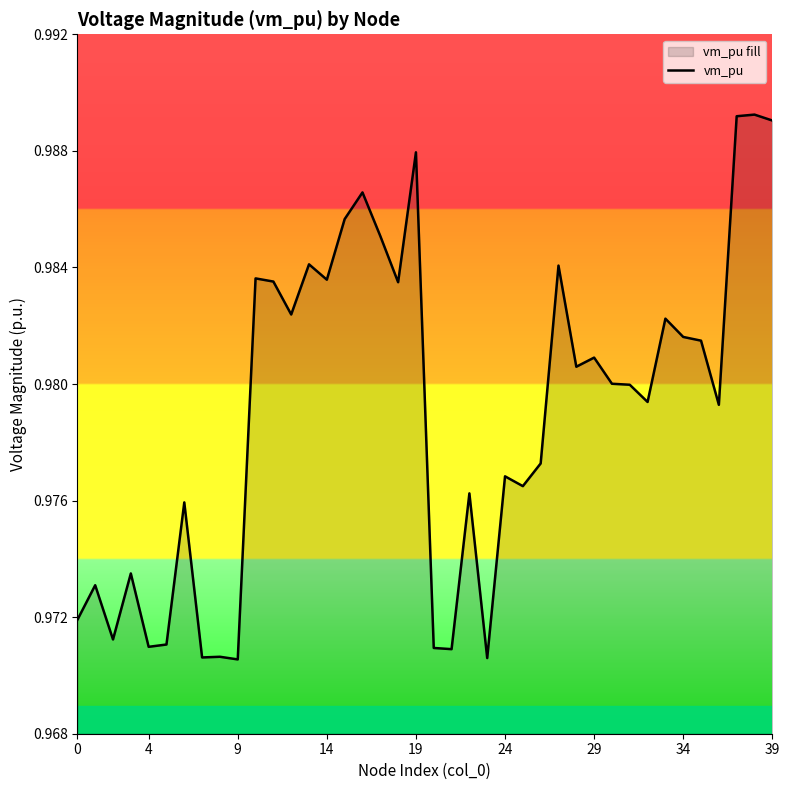

True or false: the data shows 0.3 at 0.

False